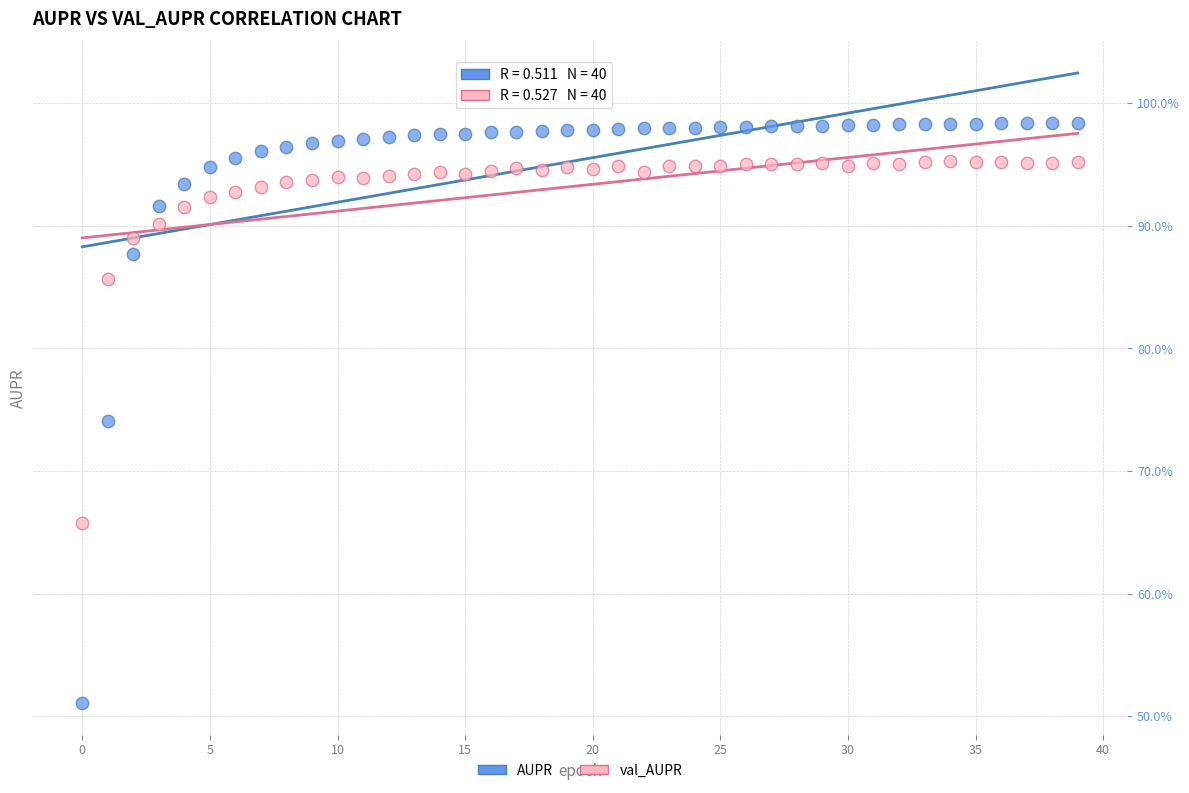

Which series contains the lowest Y value?

AUPR